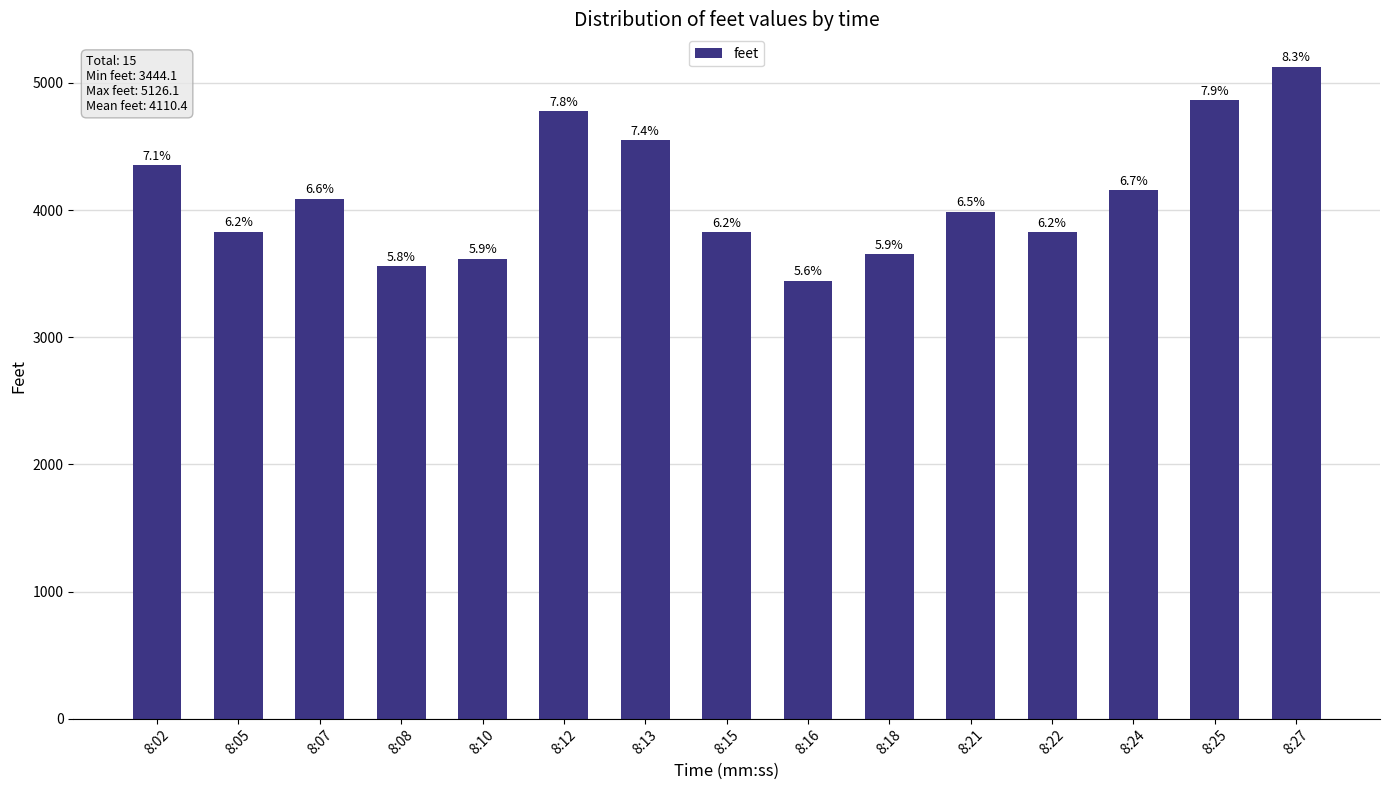

Are the bars horizontal?

No